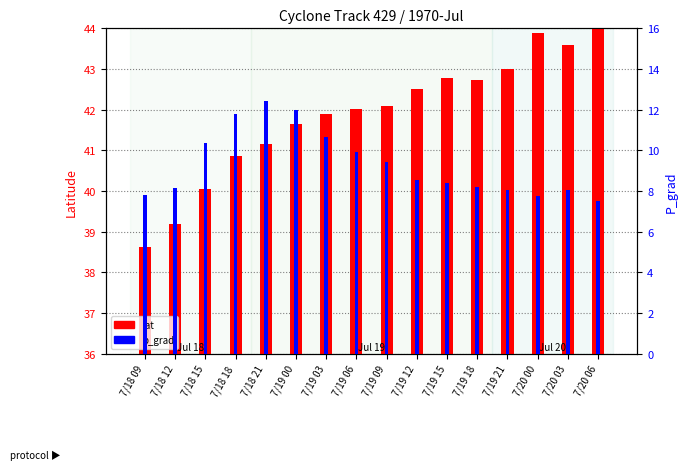

What are all the series names shown in the legend?

lat, p_grad